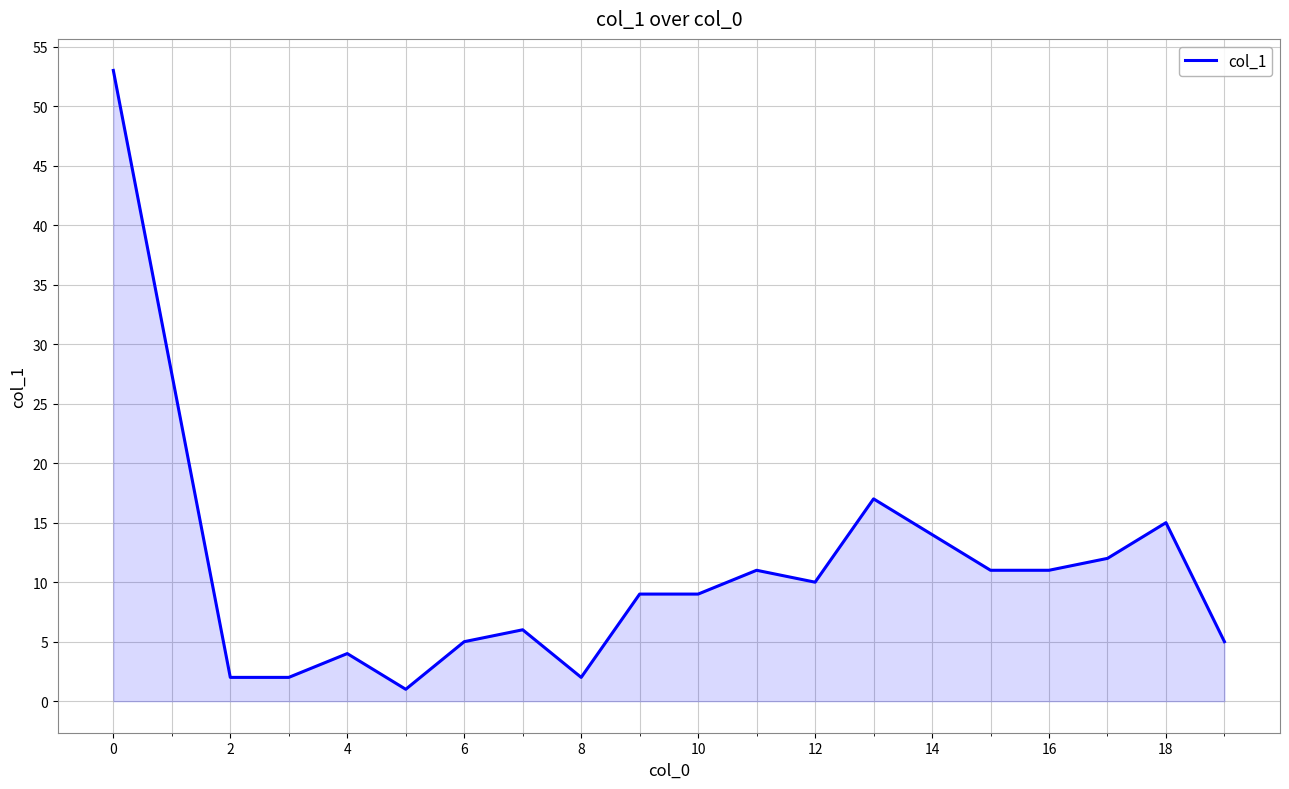

What is the greatest value displayed?

53